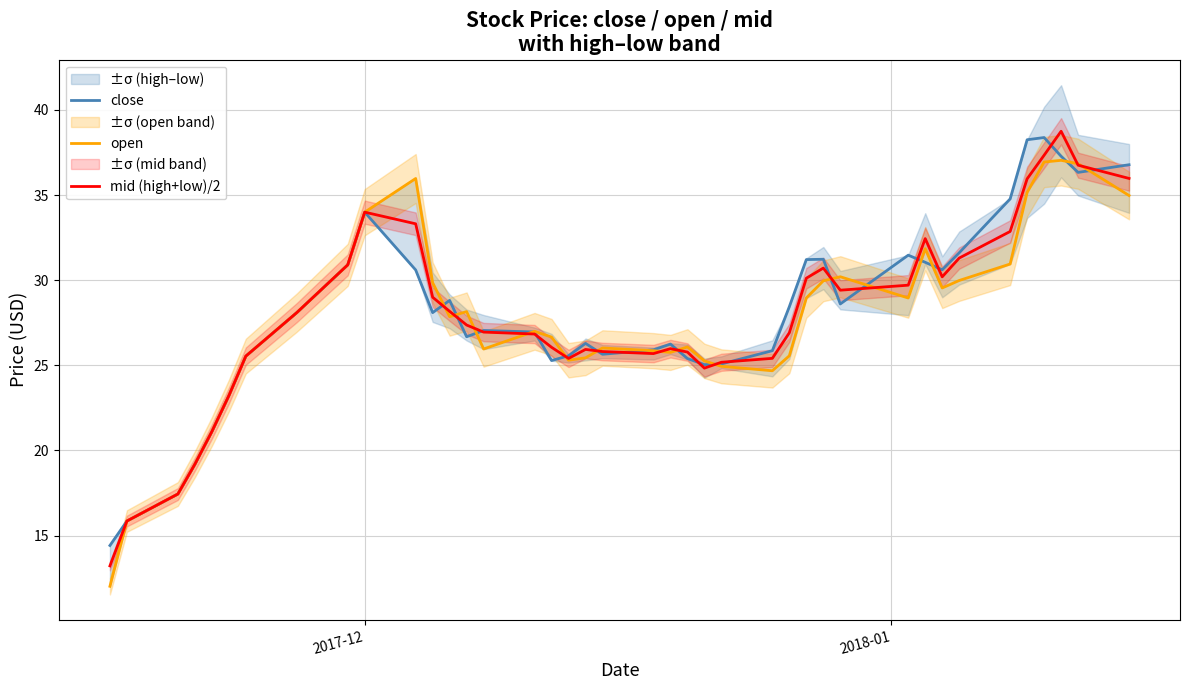

How many lines are shown in the chart?

3